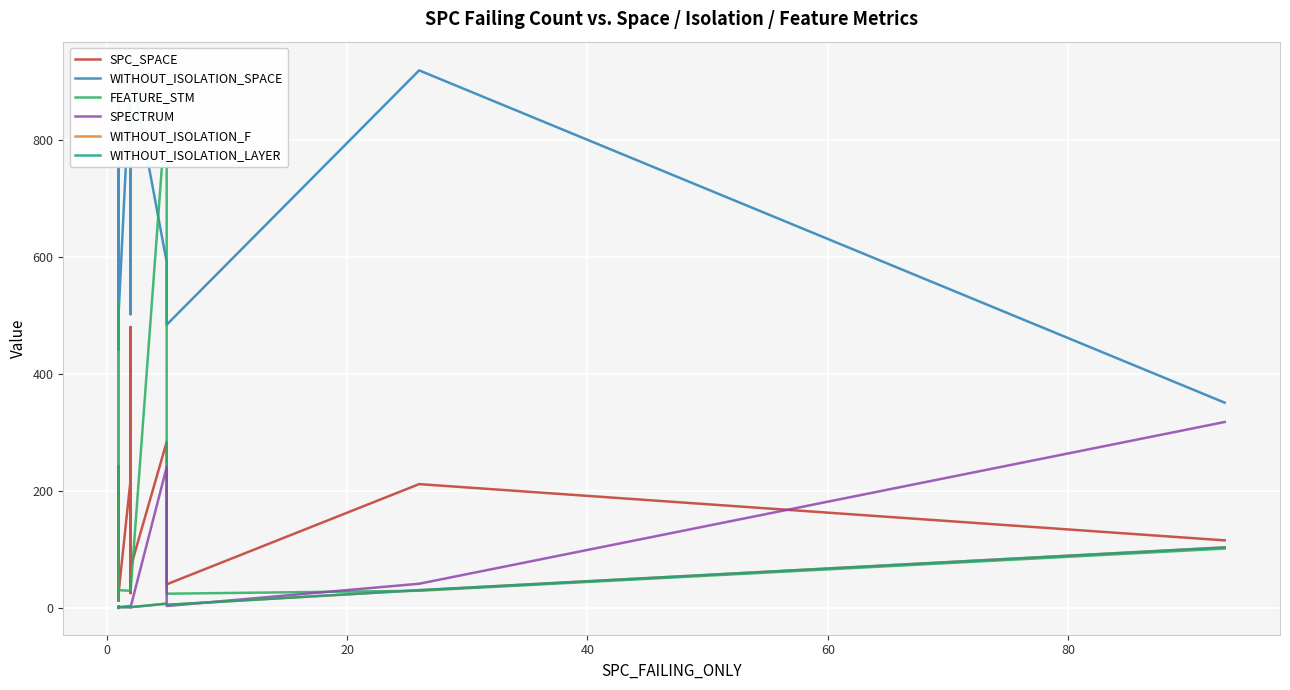

What is the sum of all SPECTRUM values?

640